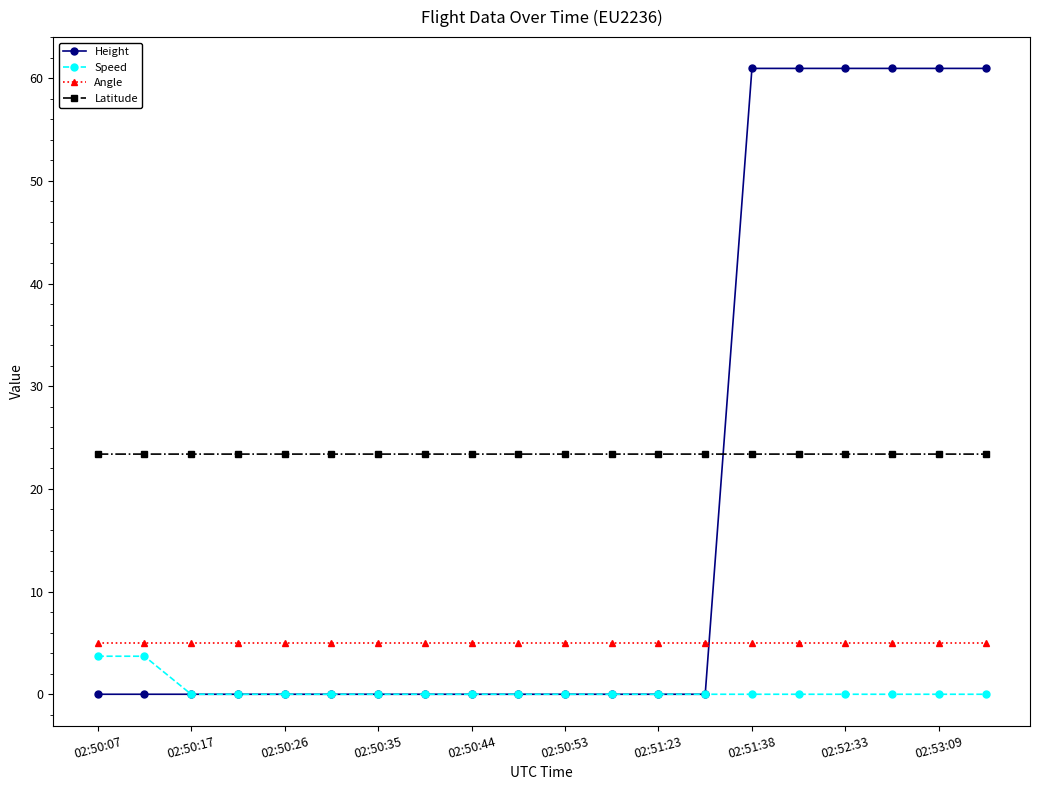

True or false: Angle and Speed intersect in this chart.

False